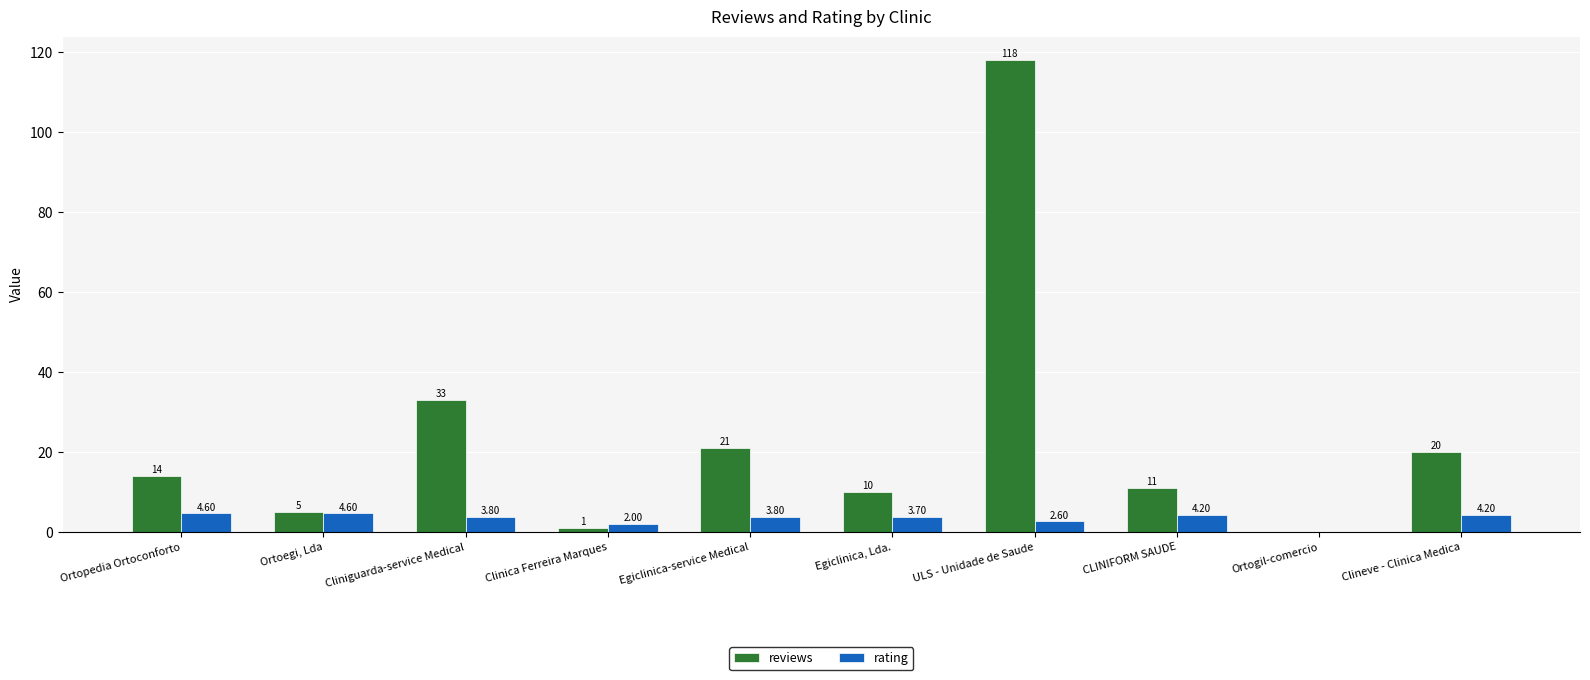

Reading left to right, transcribe all the data shown in this chart.

reviews: Ortopedia Ortoconforto=14.0	Ortoegi, Lda=5.0	Cliniguarda-service Medical=33.0	Clinica Ferreira Marques=1.0	Egiclinica-service Medical=21.0	Egiclinica, Lda.=10.0	ULS - Unidade de Saude=118.0	CLINIFORM SAUDE=11.0	Ortogil-comercio=0.0	Clineve - Clinica Medica=20.0
rating: Ortopedia Ortoconforto=4.6	Ortoegi, Lda=4.6	Cliniguarda-service Medical=3.8	Clinica Ferreira Marques=2.0	Egiclinica-service Medical=3.8	Egiclinica, Lda.=3.7	ULS - Unidade de Saude=2.6	CLINIFORM SAUDE=4.2	Ortogil-comercio=0.0	Clineve - Clinica Medica=4.2